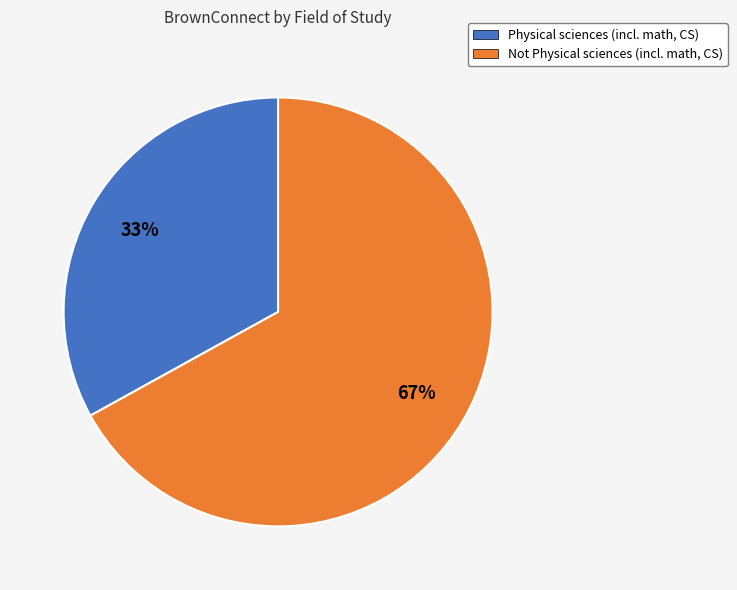

What percentage is the Not Physical sciences (incl. math, CS) slice, to the nearest percent?

67%